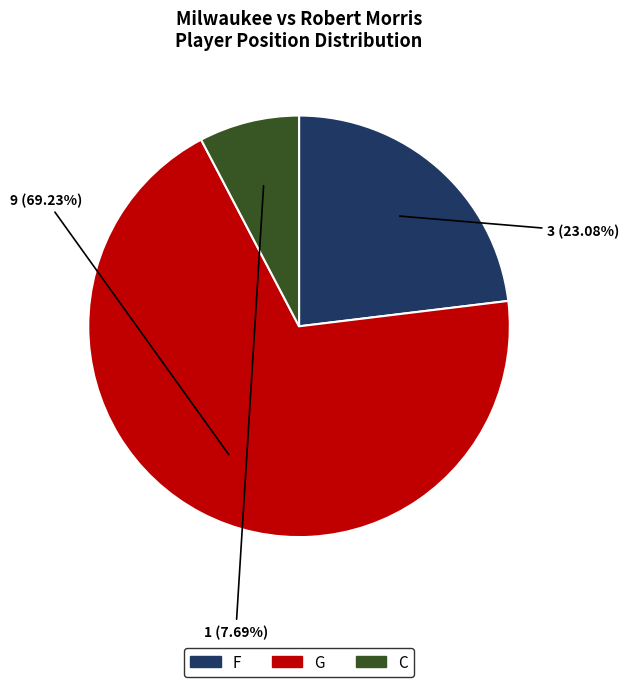

Combined, do C and F account for over 50%?

No